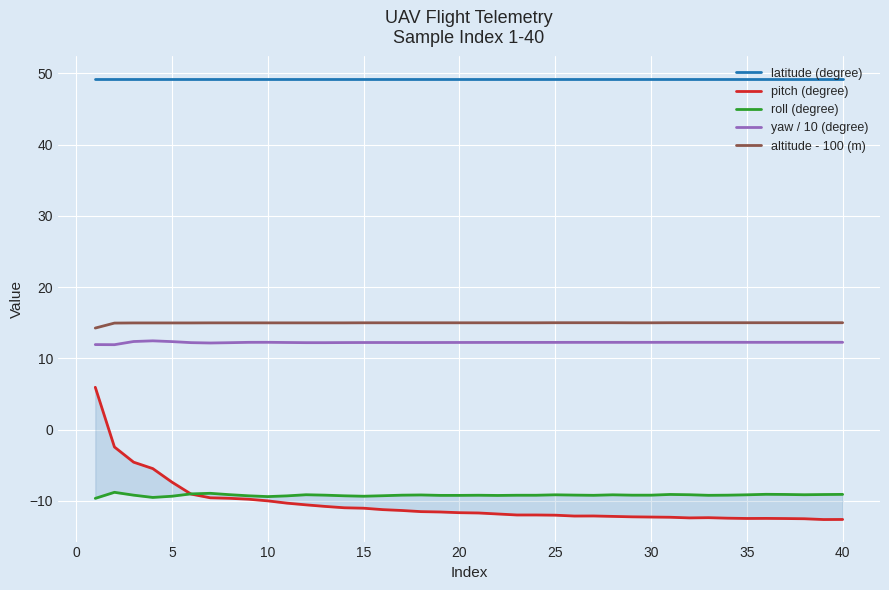

How many distinct data groups are displayed?

5